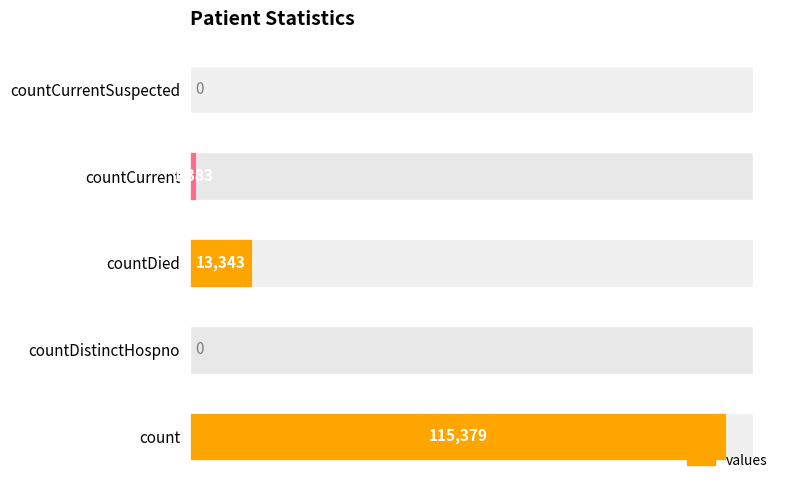

How many data points are less than 1383?

2